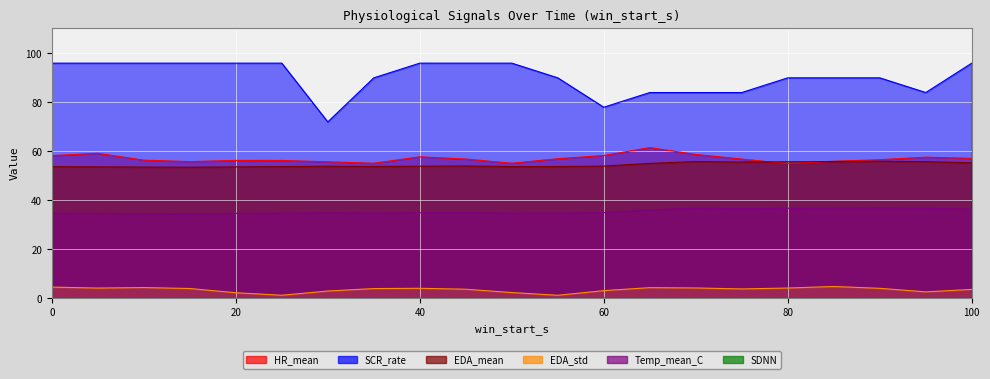

At which category is the sum across all series the highest?

100